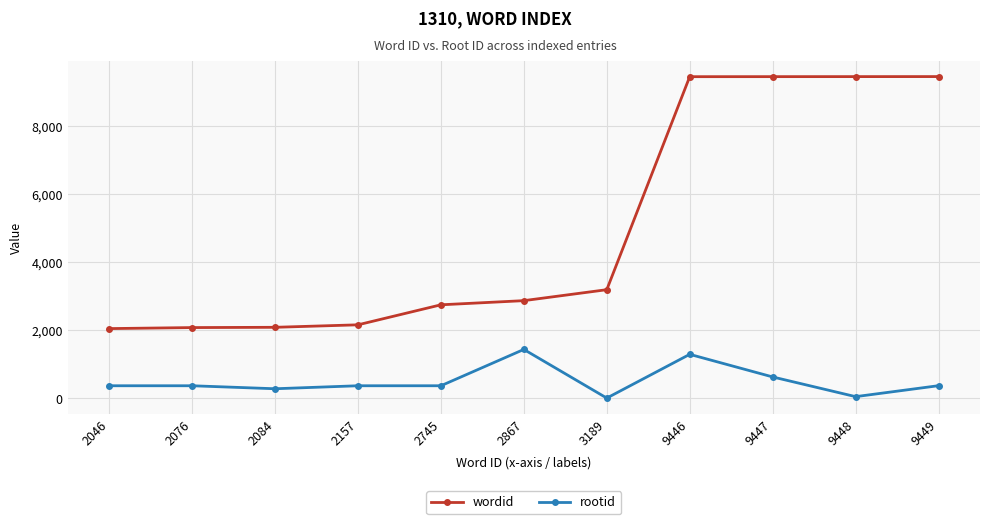

List the series in order of their overall mean, lowest first.

rootid, wordid